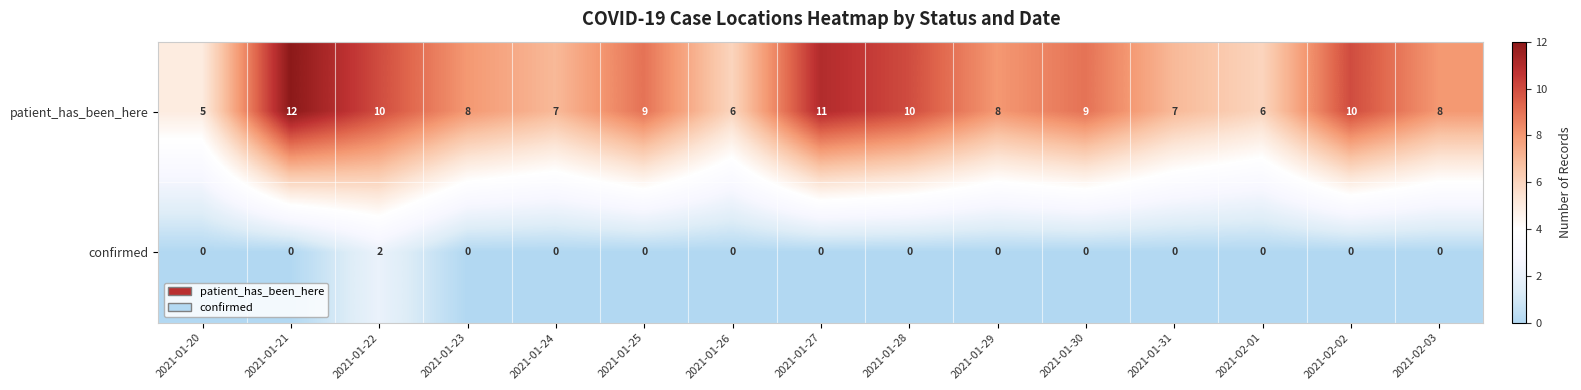

How many data points does each series have?

15